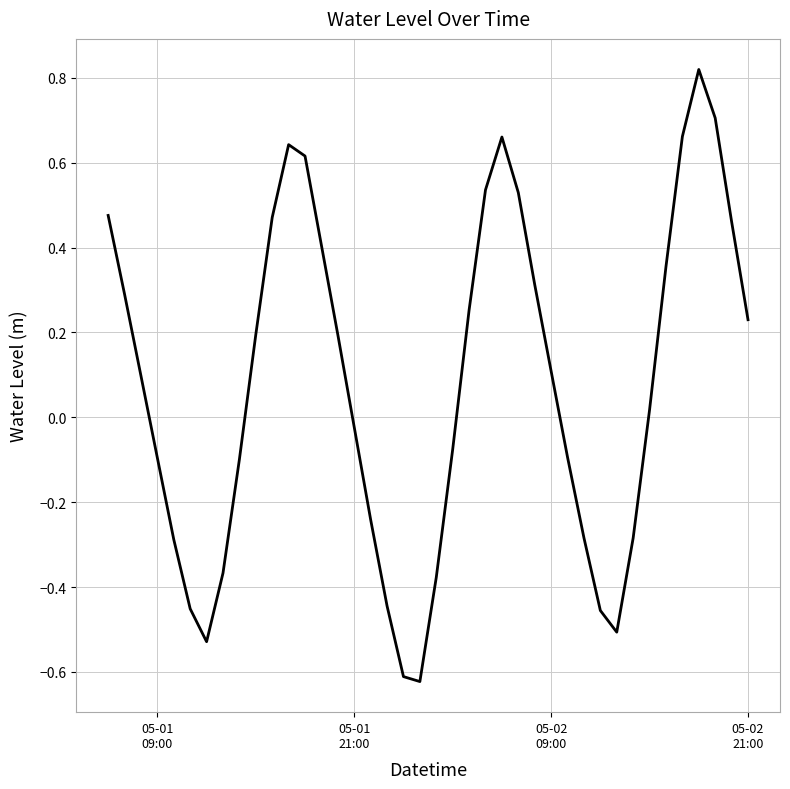

What is the difference between the maximum and minimum values?

1.4